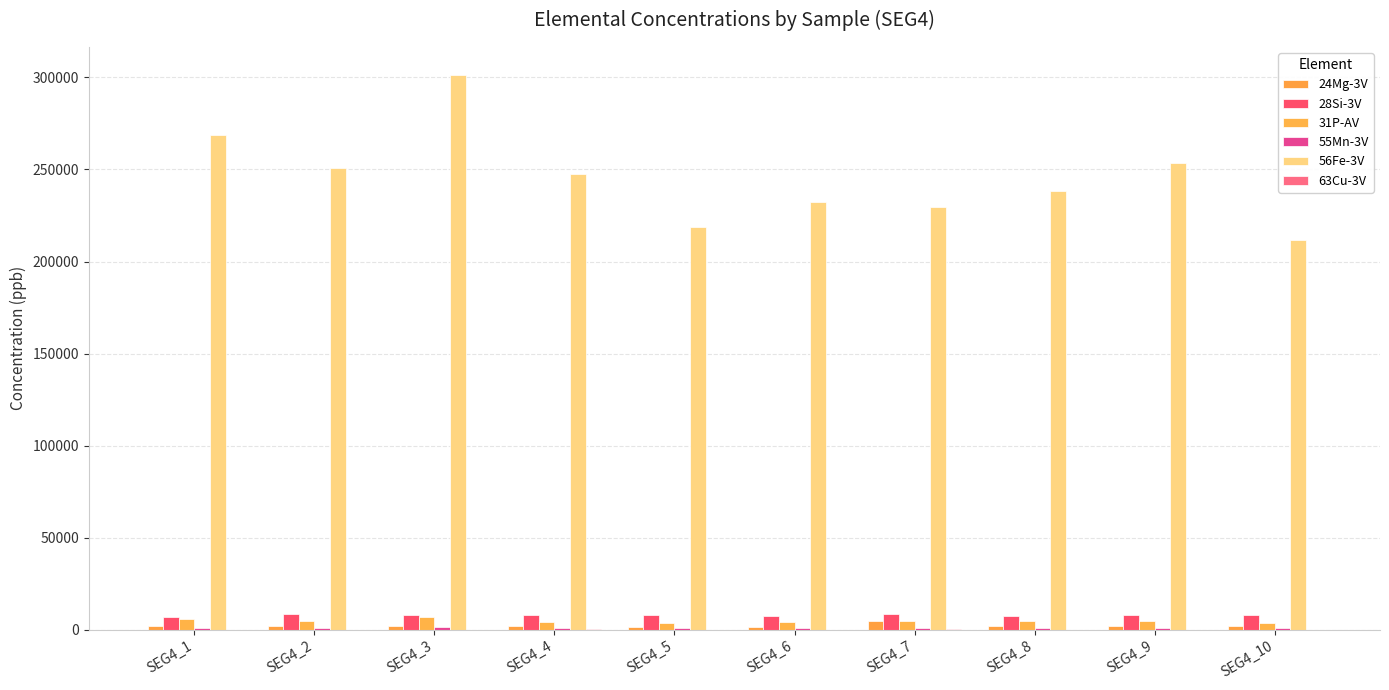

Does the chart contain stacked bars?

No